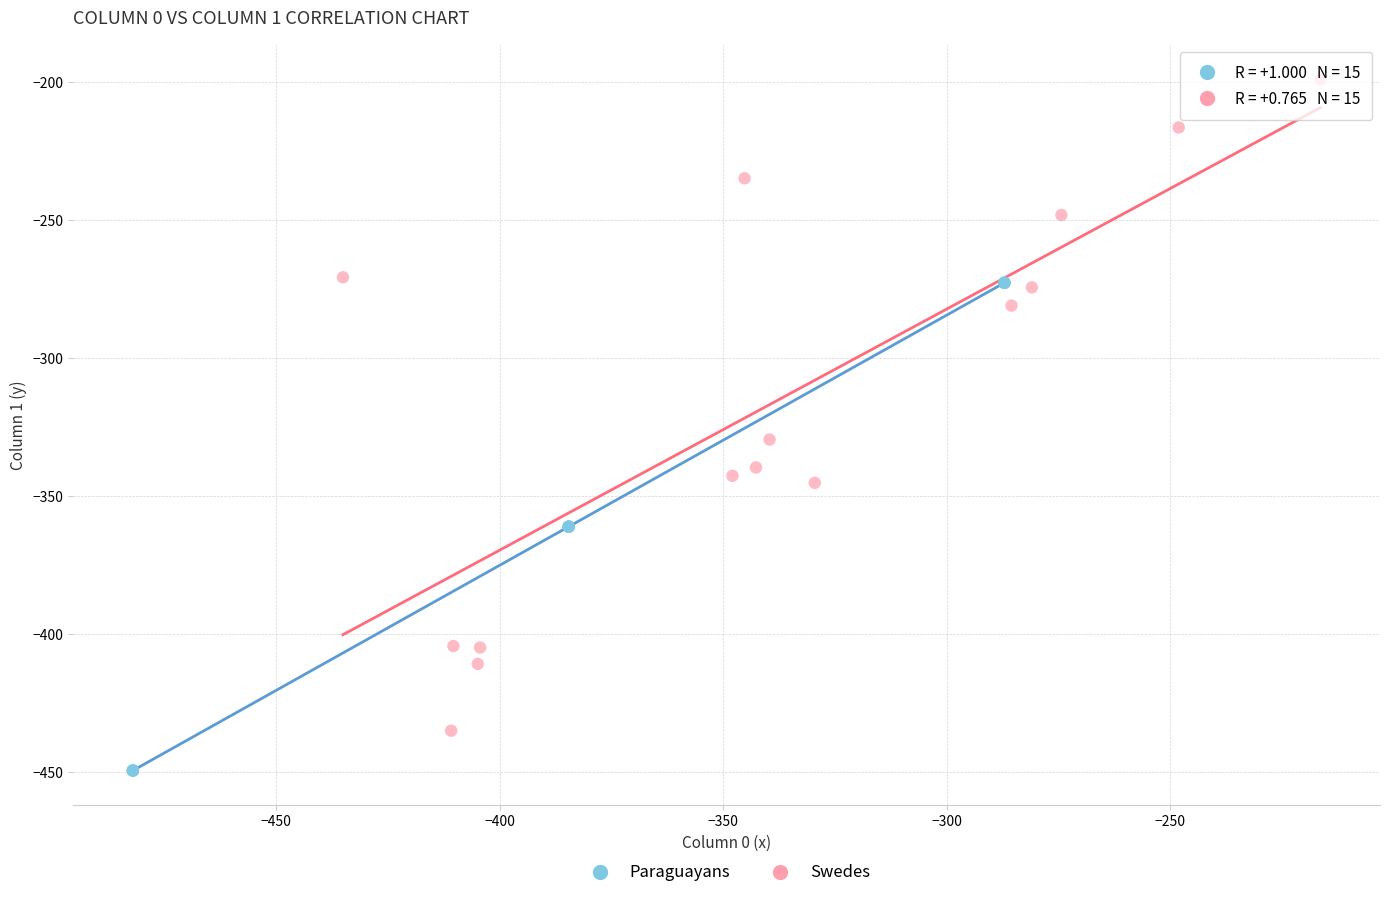

Which series contains the lowest Y value?

Paraguayans